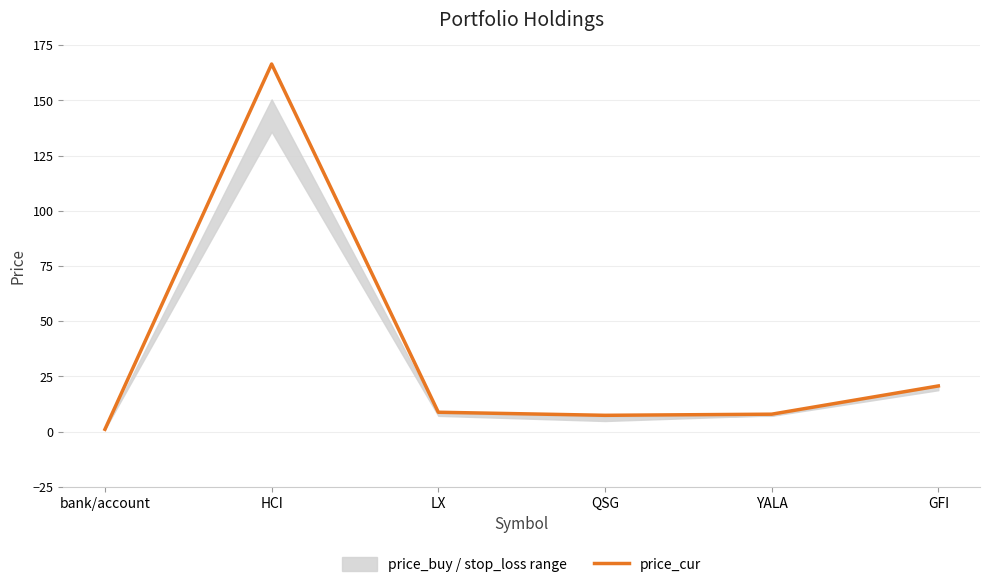

Rank the categories by value from lowest to highest.

bank/account, QSG, YALA, LX, GFI, HCI